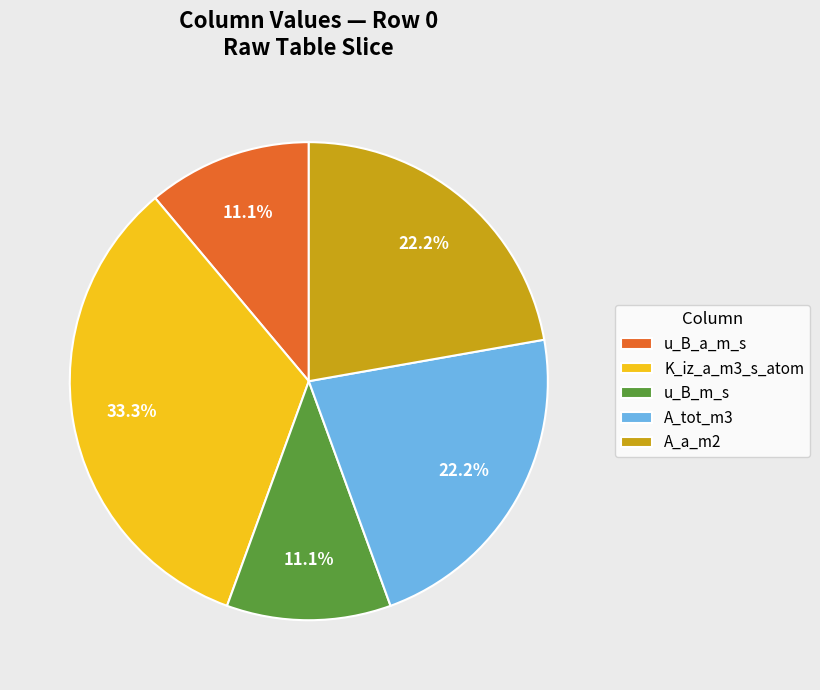

Combined, what portion of the pie is u_B_a_m_s and A_tot_m3?

33.3%